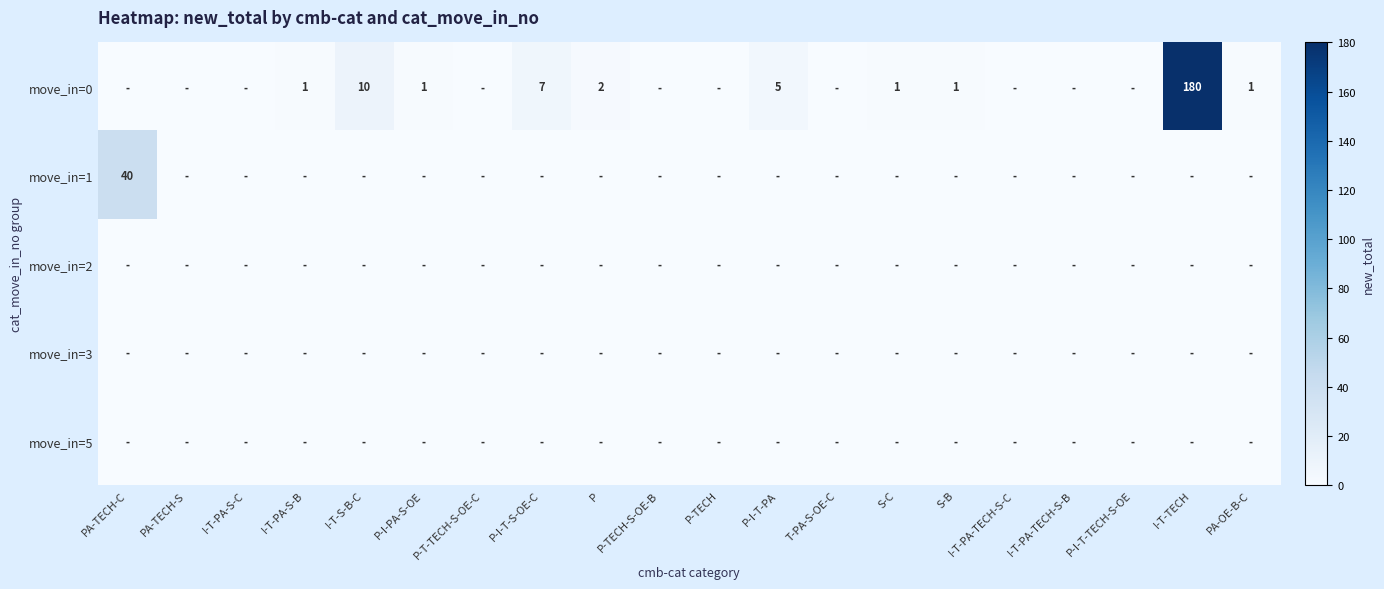

Which category has the highest value across all series?

I-T-TECH